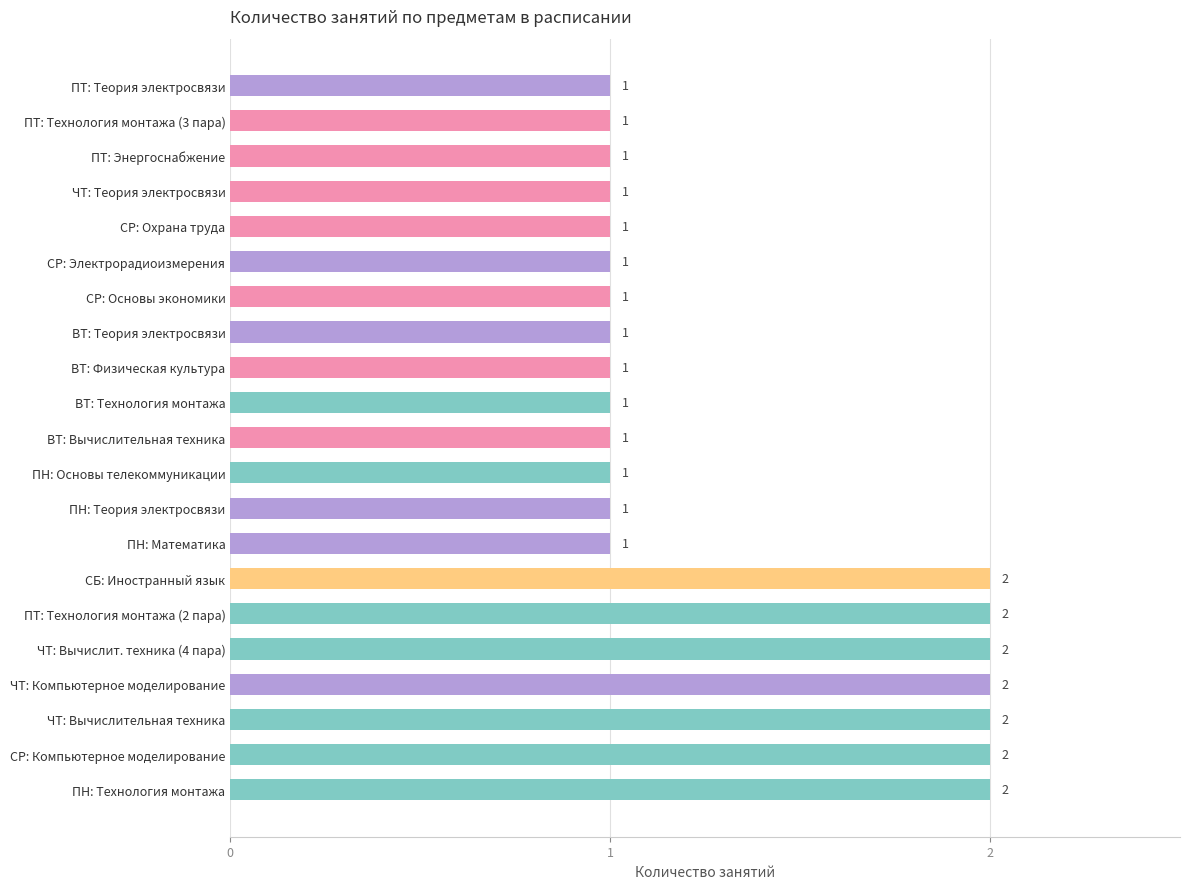

True or false: the data shows 1 at ВТ: Вычислительная техника.

True